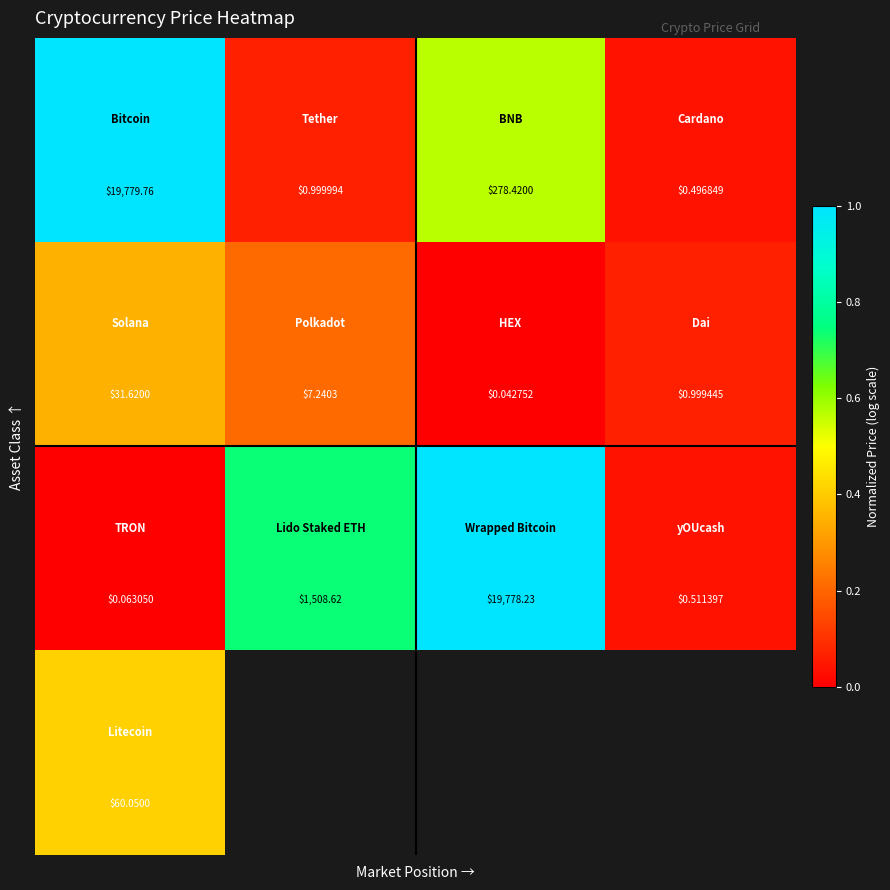

What is the total value across all series at 0?

1.8